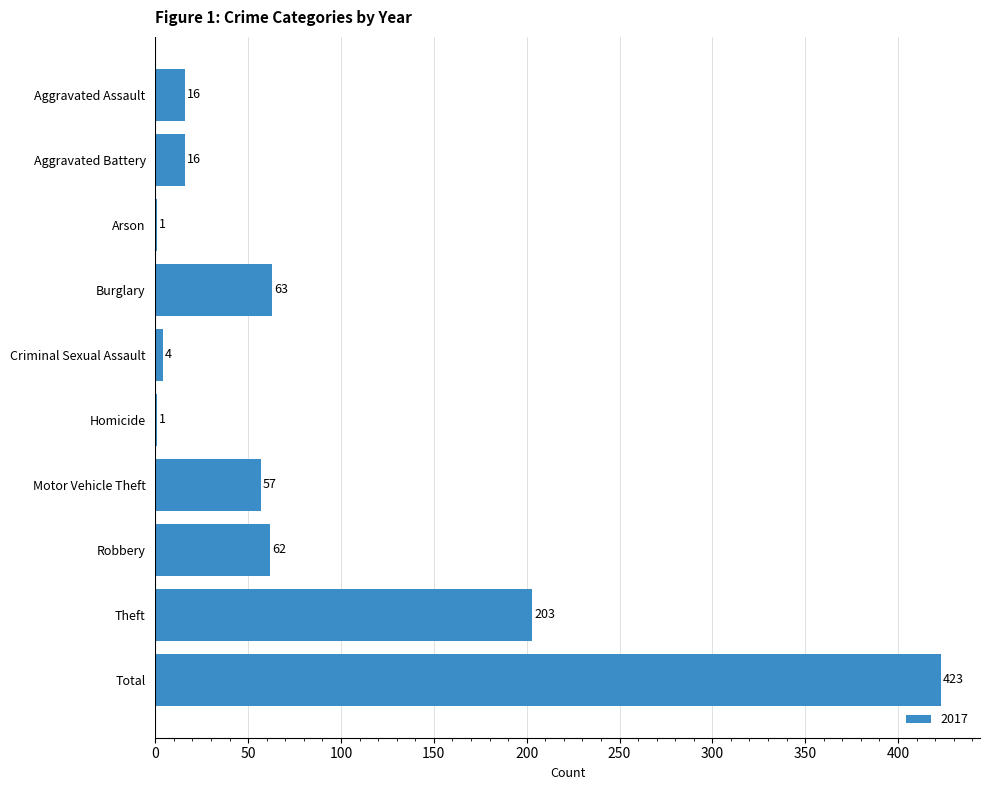

What value does the data have at Motor Vehicle Theft?

57